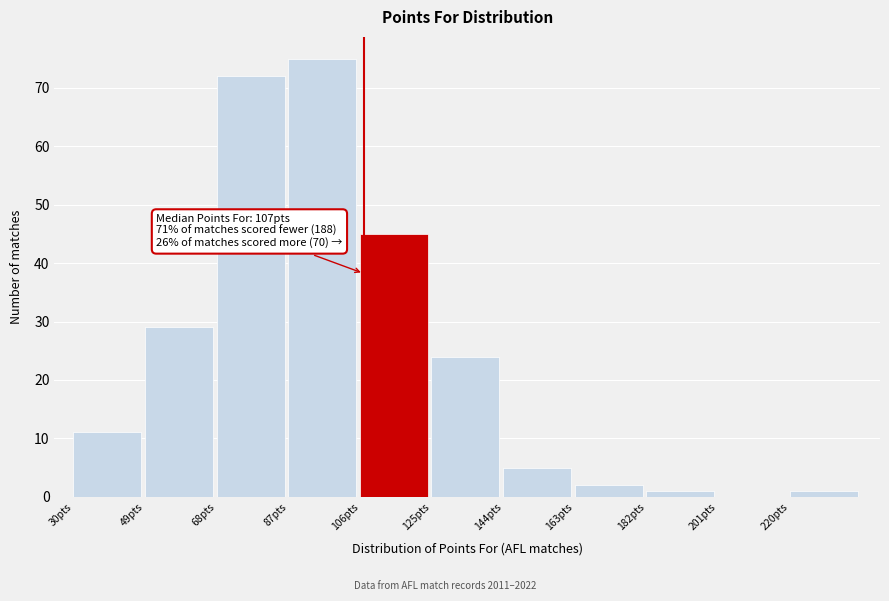

Which range on the x-axis has the tallest bar?

87 to 106